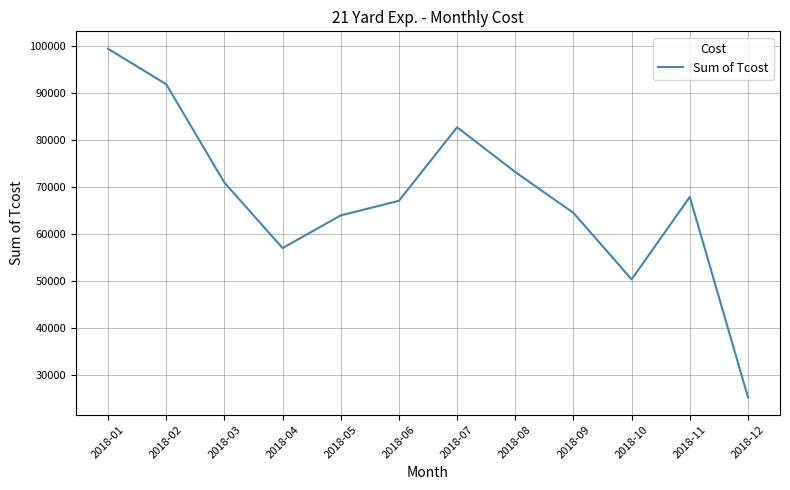

Count the number of categories in the chart.

12